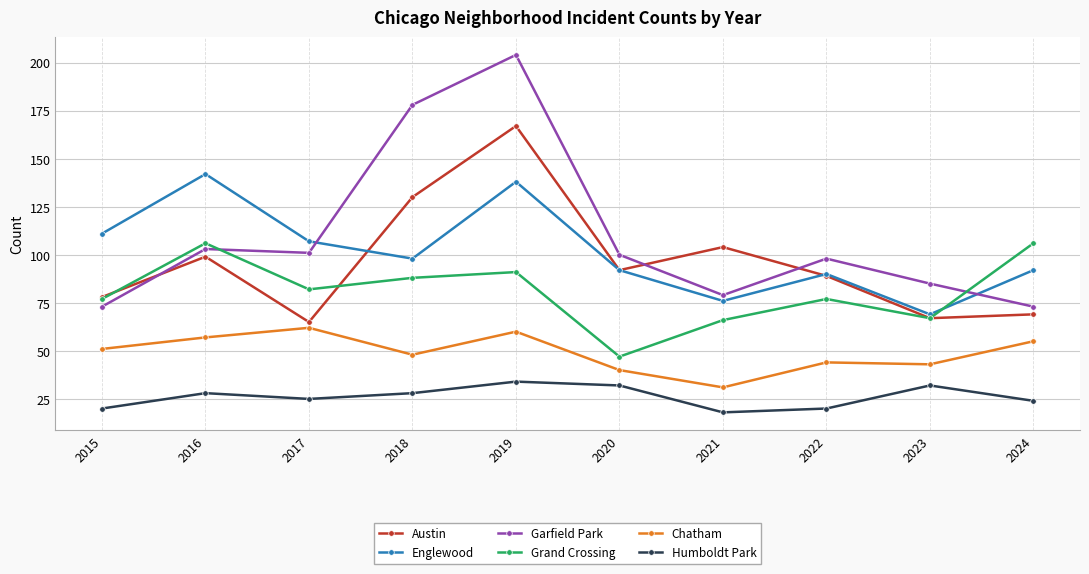

Which series has the largest total across all categories?

Garfield Park